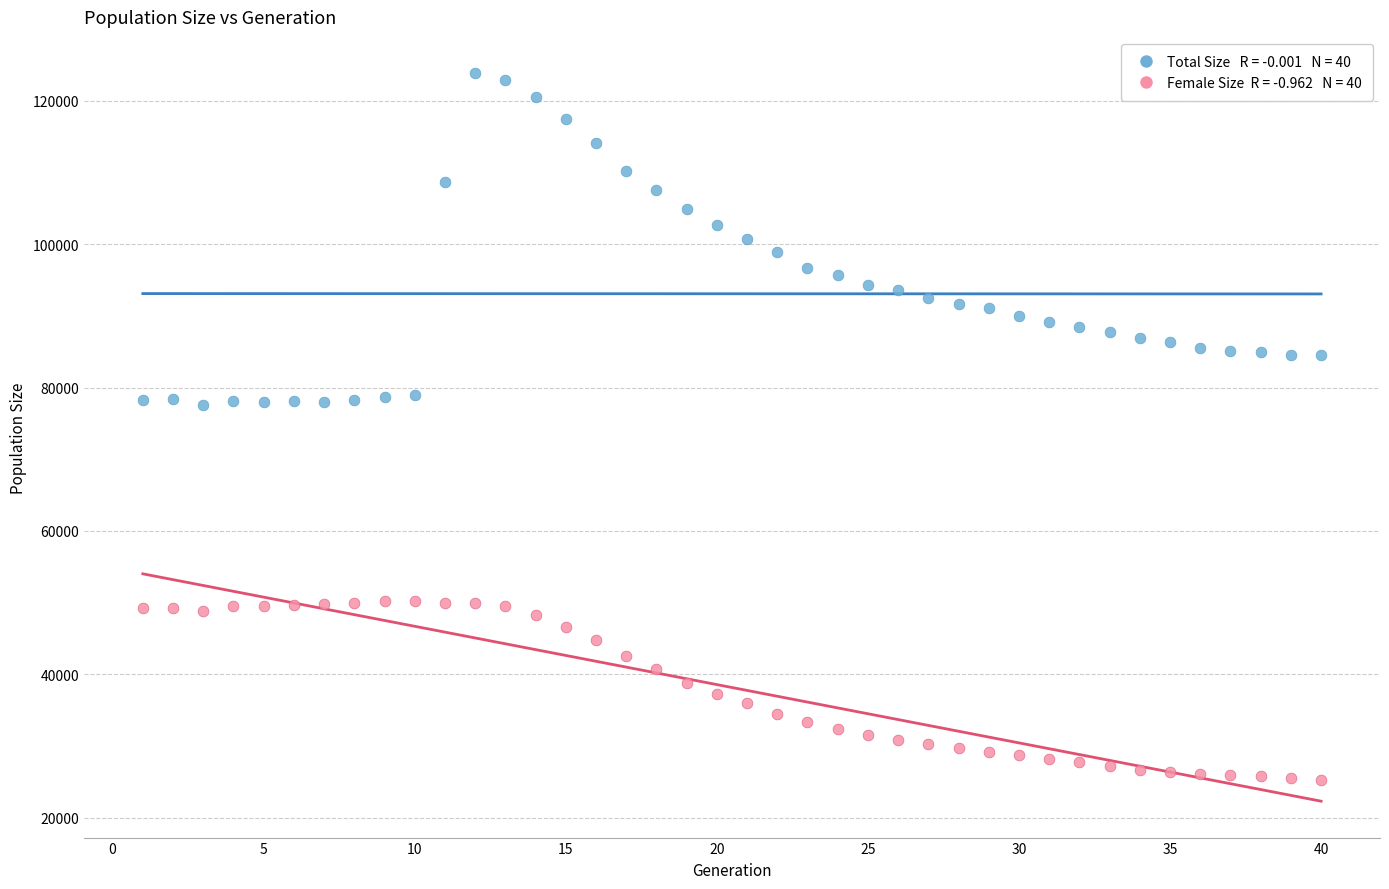

Across all data points, what is the range of Y values (max minus min)?

98576